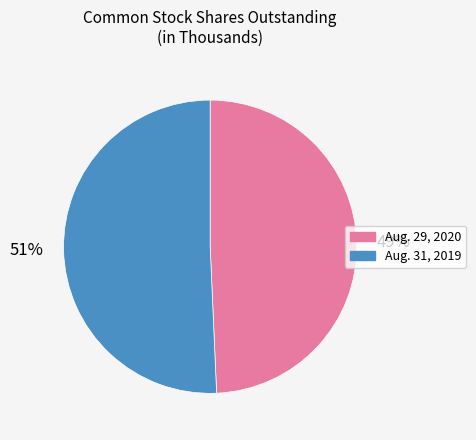

How many segments does this pie chart have?

2